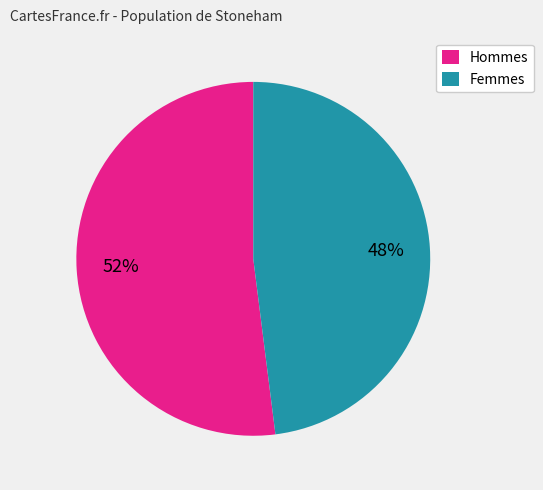

What is the smallest slice in the pie chart?

Femmes